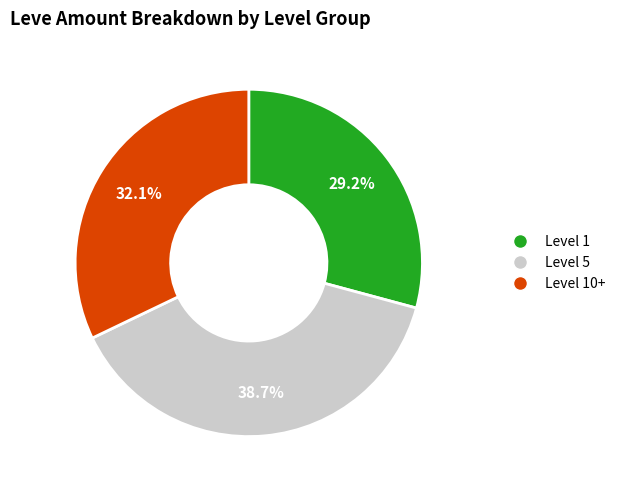

Is there any slice that represents more than half of the pie?

No